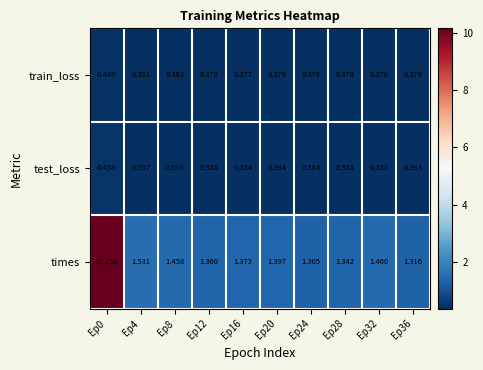

At Ep12, list the series in order from smallest to largest.

train_loss, test_loss, times